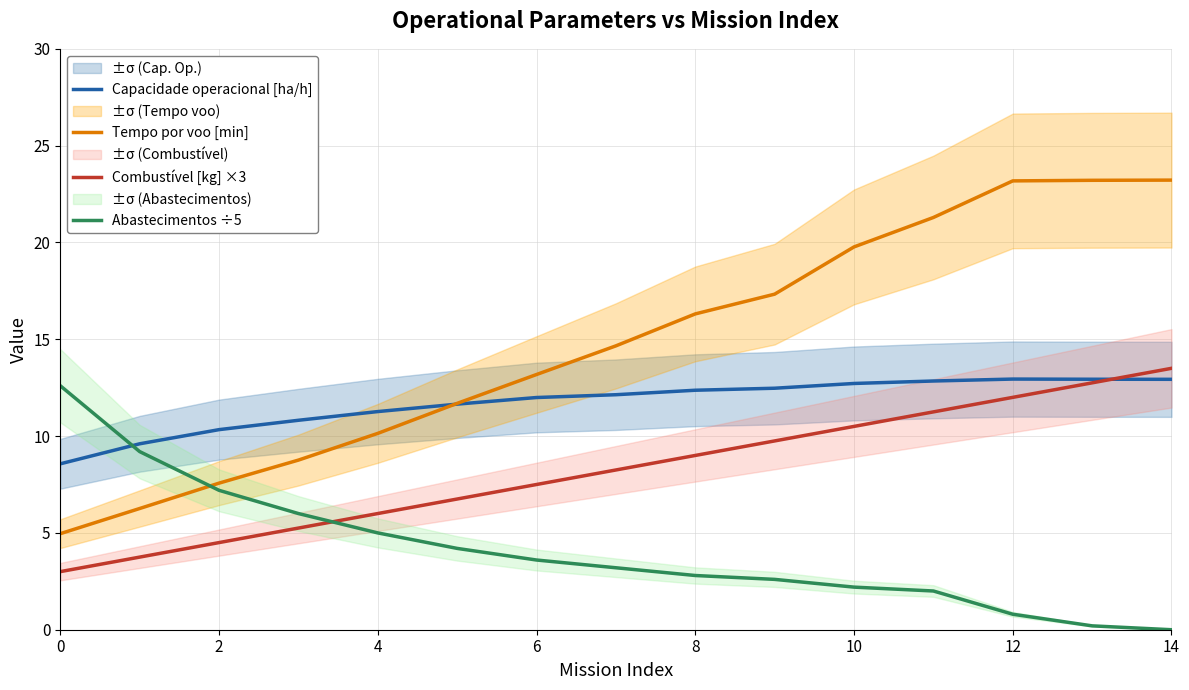

Is the value of Abastecimentos ÷5 at 12 greater than the value of Combustível [kg] ×3 at 2?

No